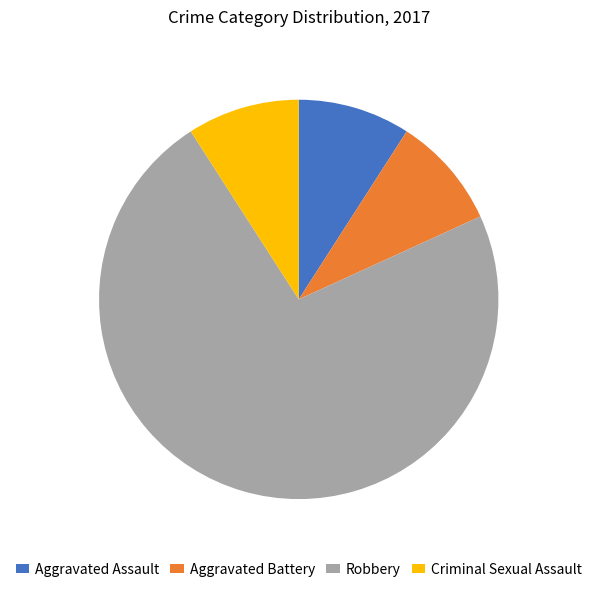

Is it true that Robbery is 87% of the pie?

False